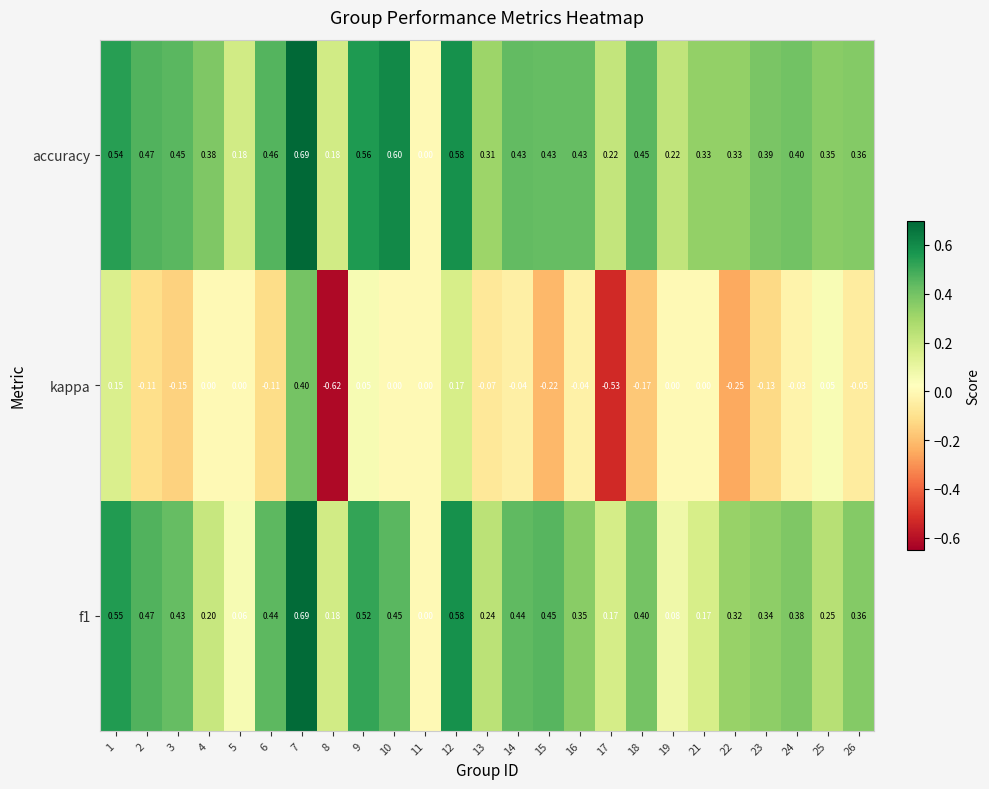

At which category is the sum across all series the highest?

7